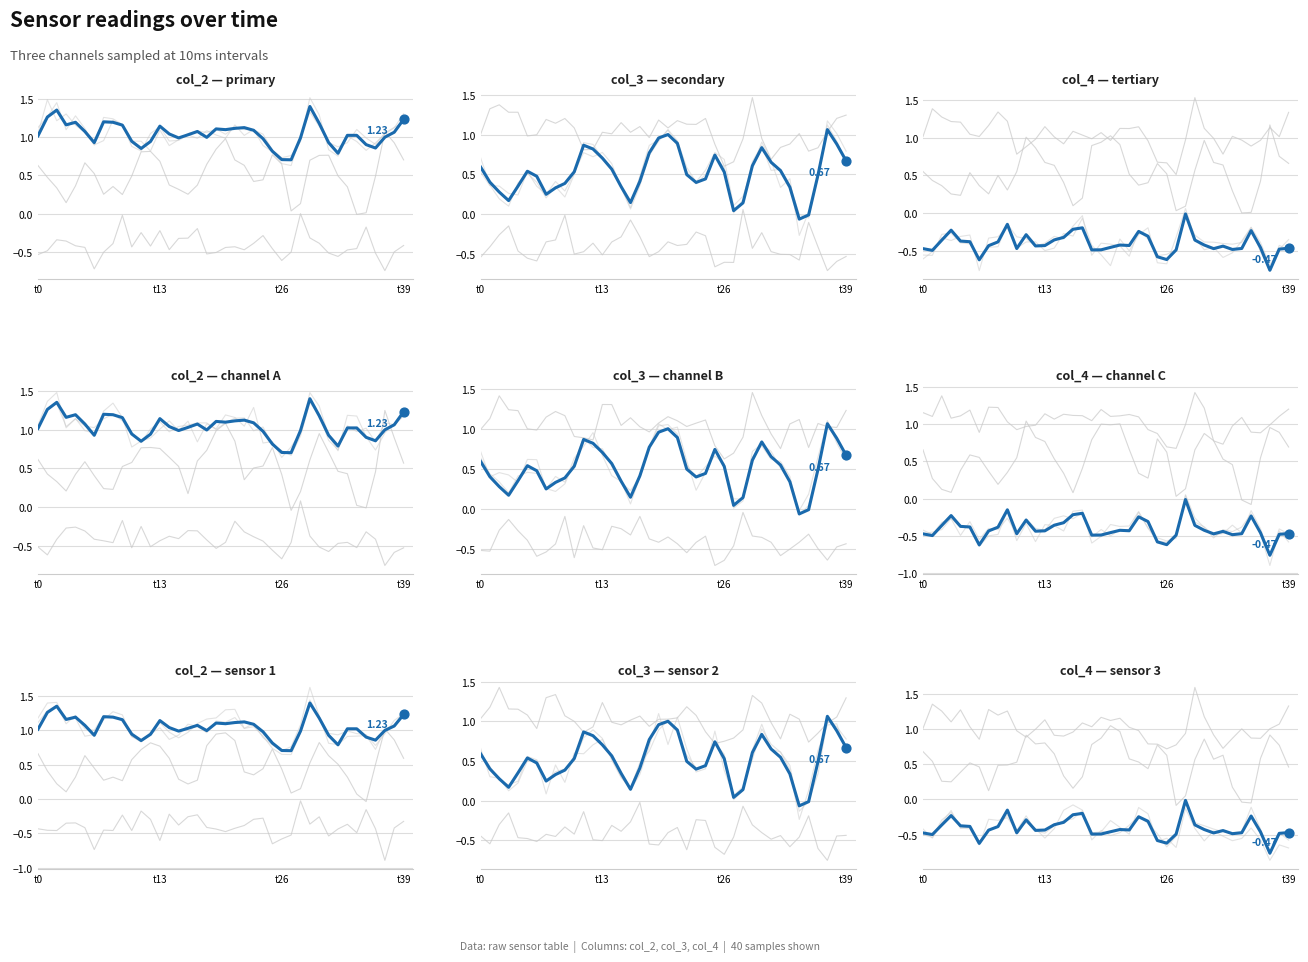

Which series contains the lowest Y value?

col_4